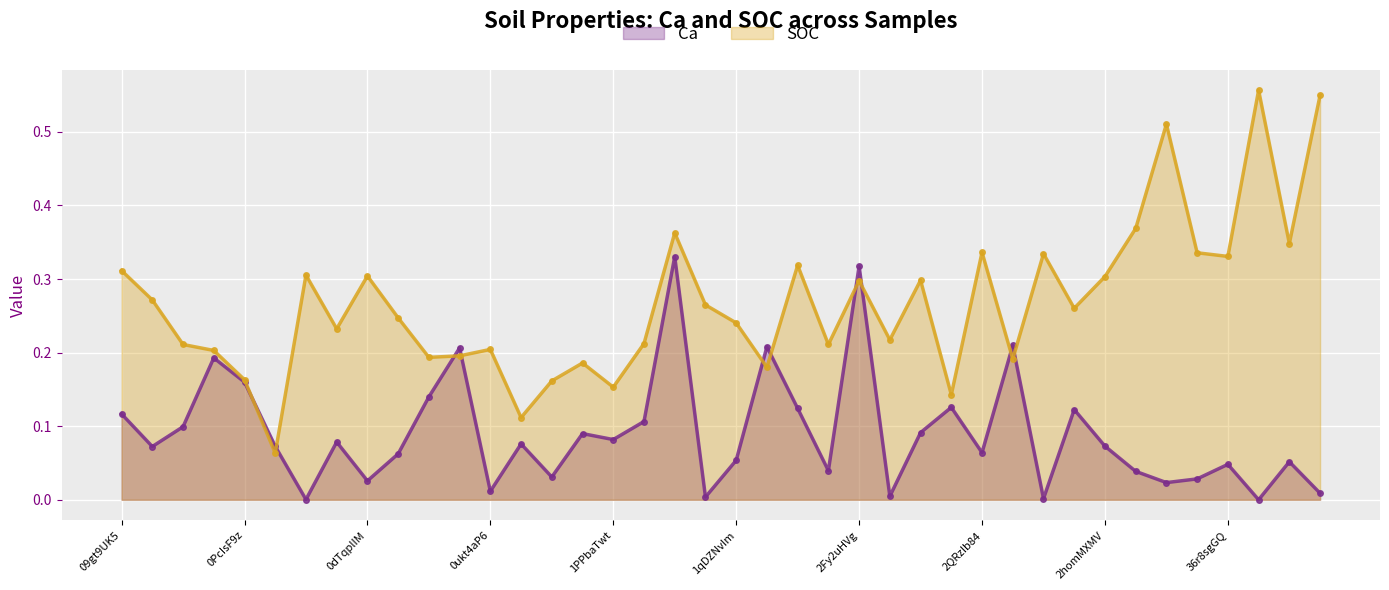

What value does the Ca series have at 0PcIsF9z?

0.2